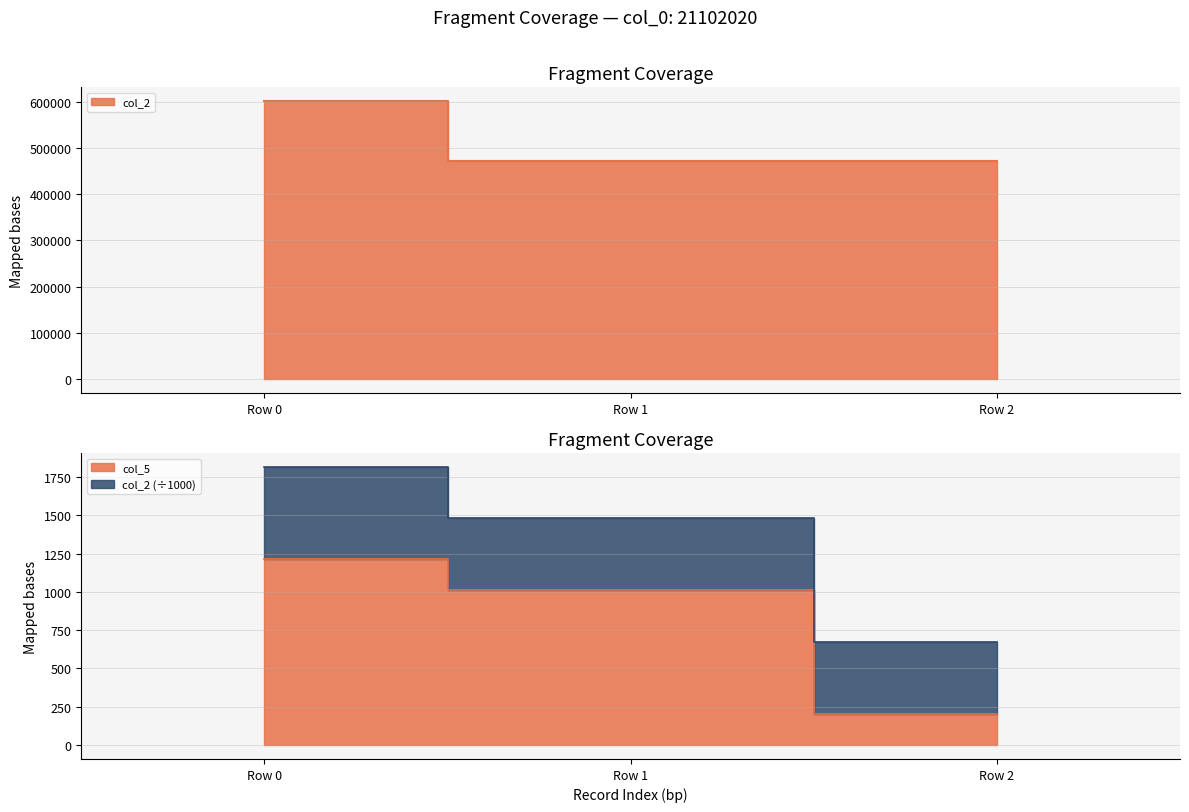

What is the difference between the maximum and second lowest values in the col_2 series?

130108.0